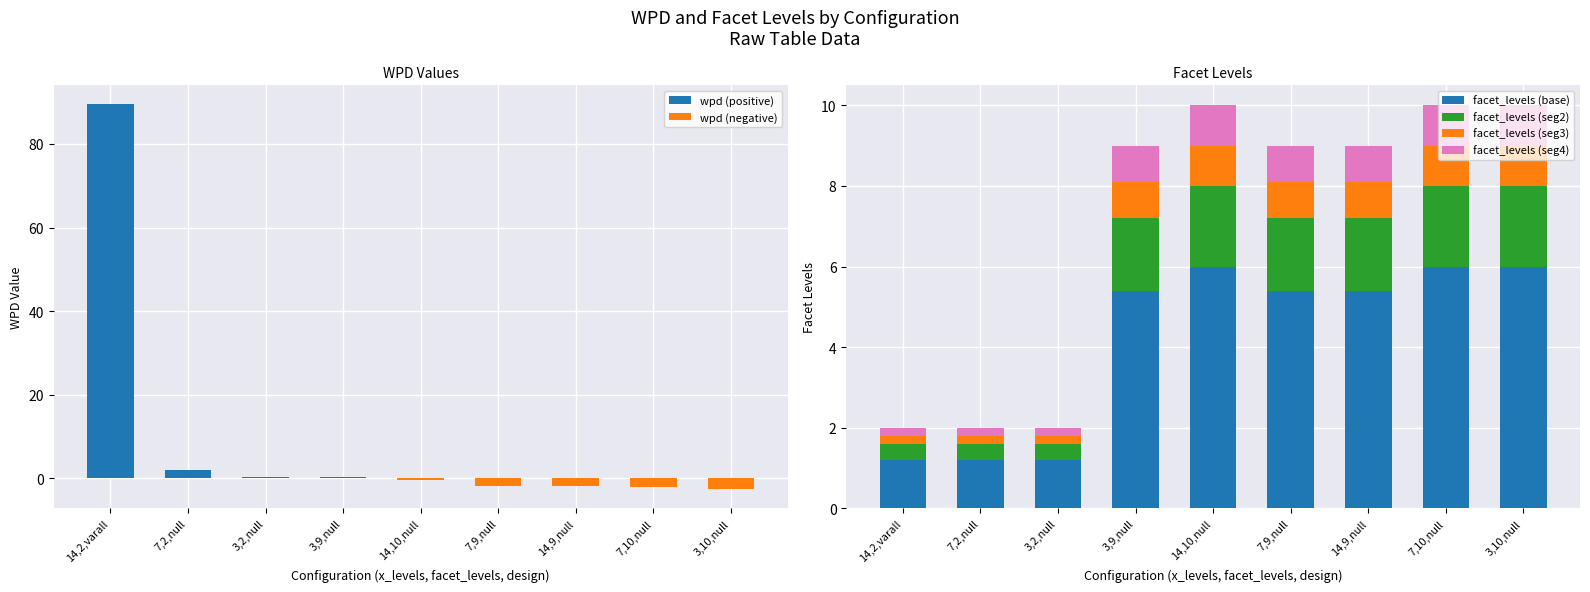

Which series has the largest total across all categories?

wpd (positive)